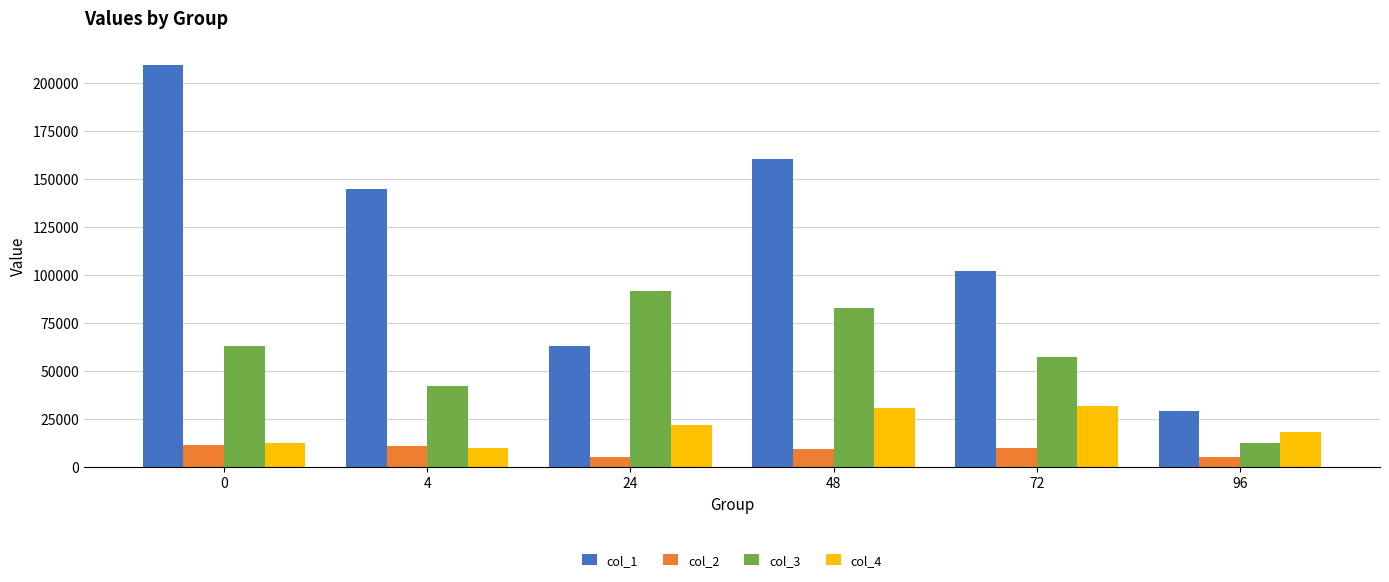

What value does the col_1 series have at 4?

144736.0